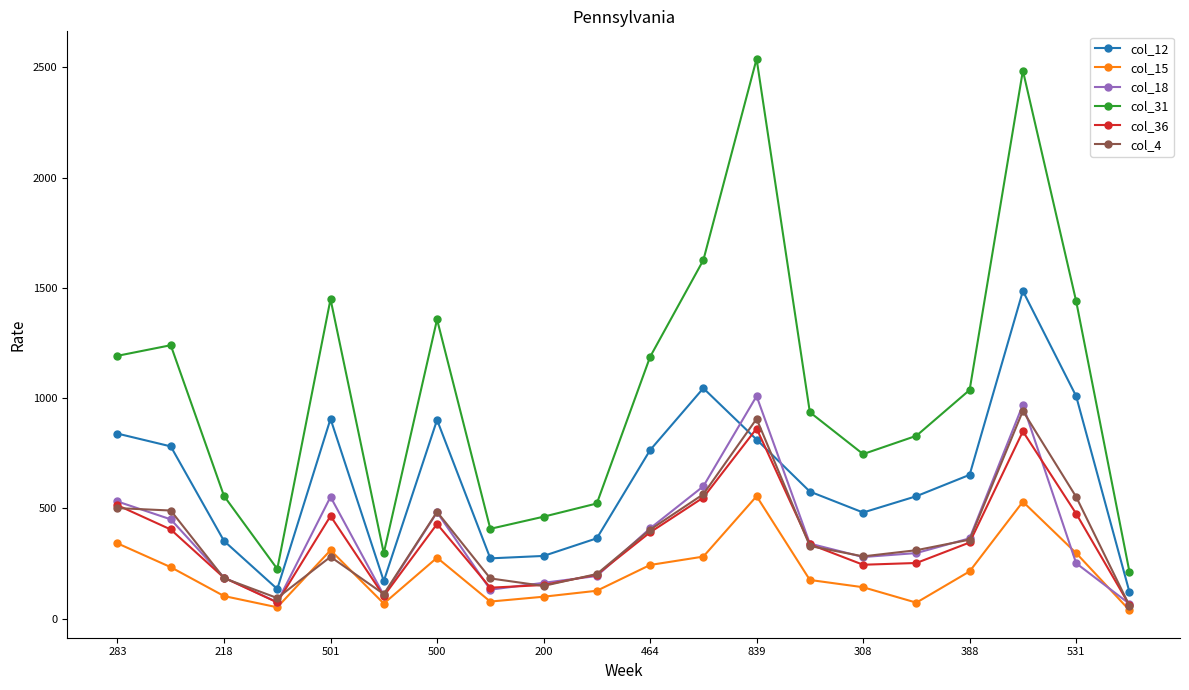

True or false: col_12 has more than 1 points higher than both neighbors.

True